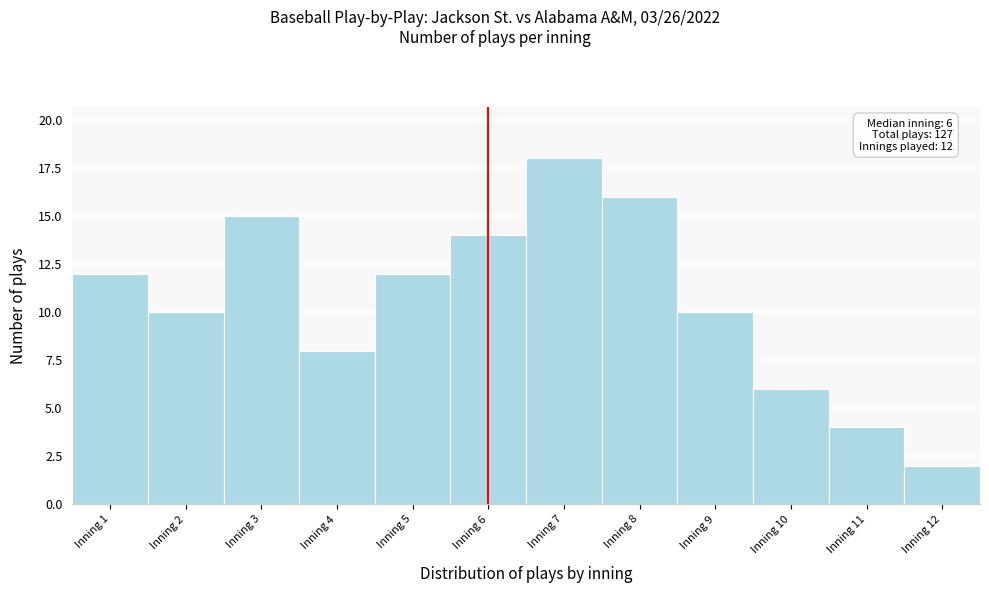

Over which range of the x-axis is the bar tallest?

6.5 to 7.5